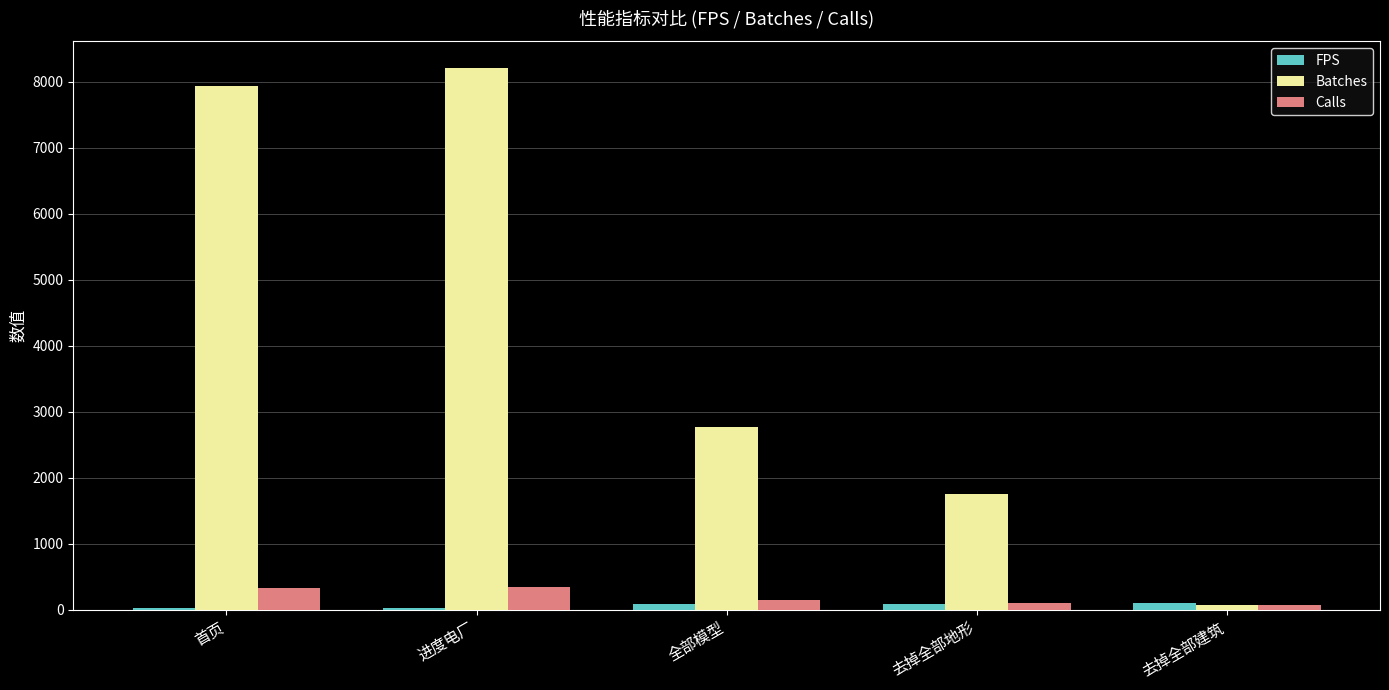

At which label does Calls first exceed 151?

首页